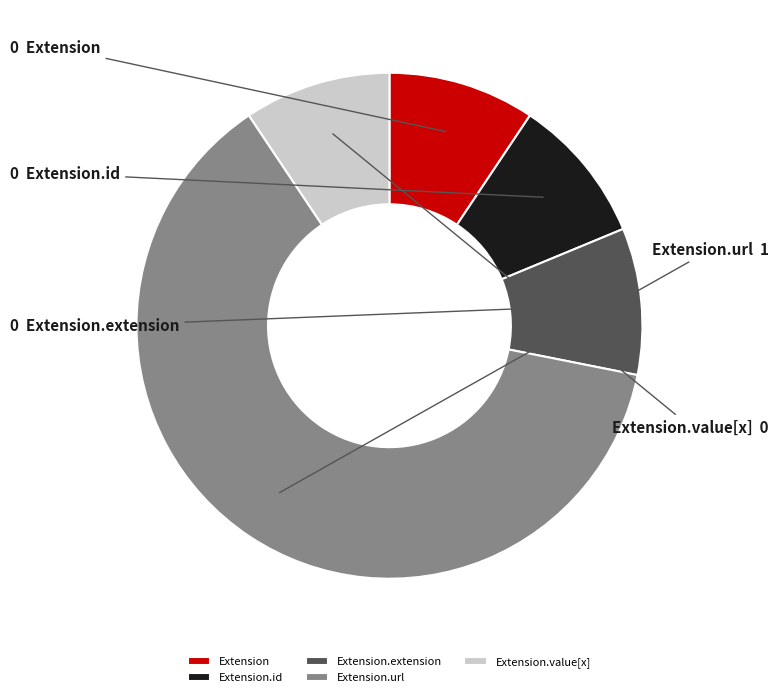

Which slice is the largest?

Extension.url